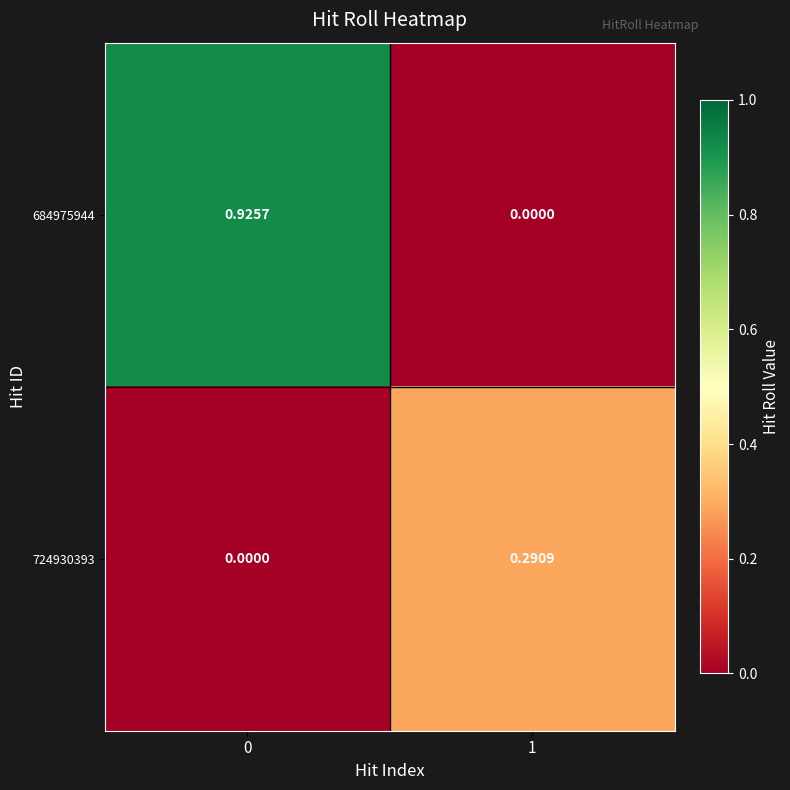

Is the value of 724930393 at 1 greater than the value of 684975944 at 0?

No